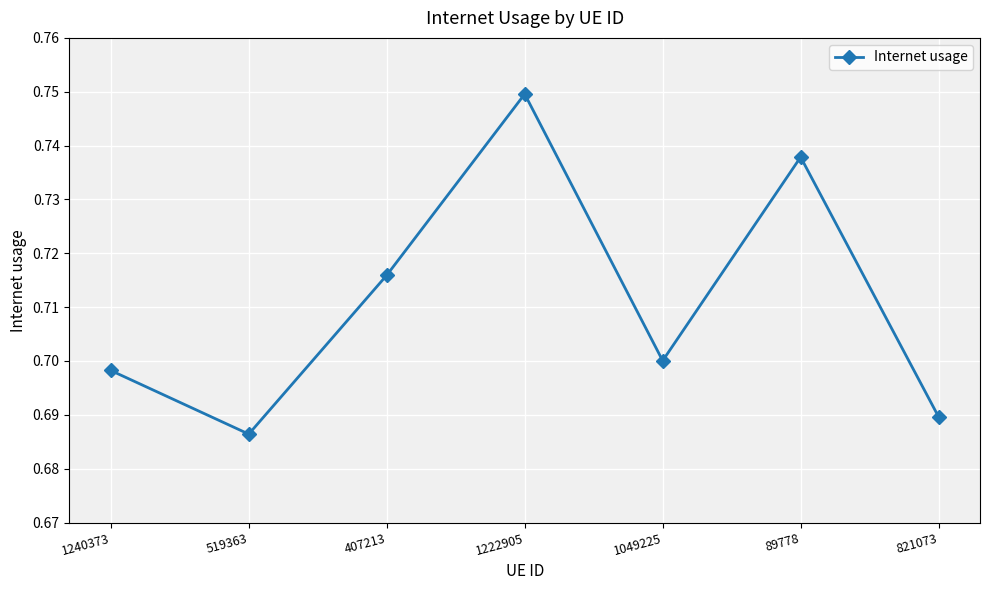

At which label is the value closest to 0?

519363